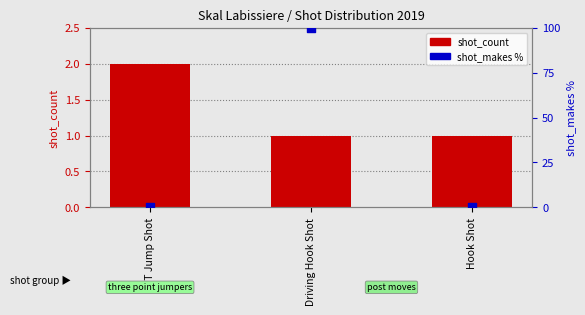

What is the total value across all series at 3PT Jump Shot?

2